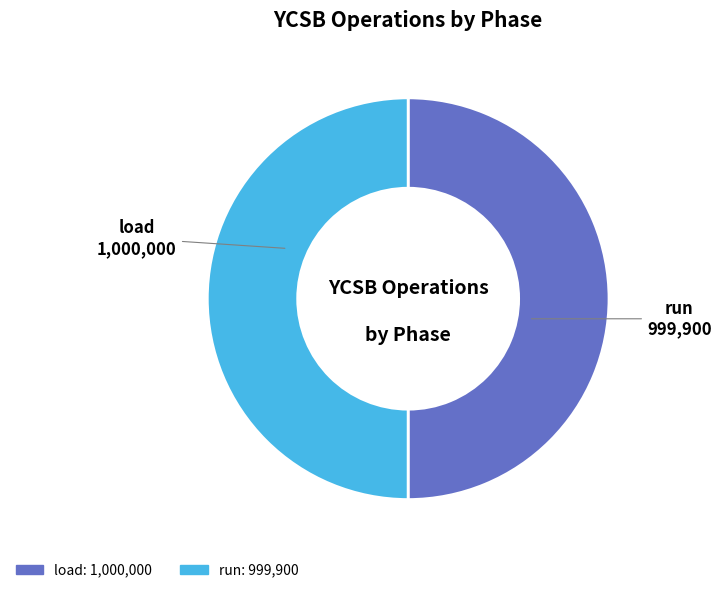

How many segments does this pie chart have?

2